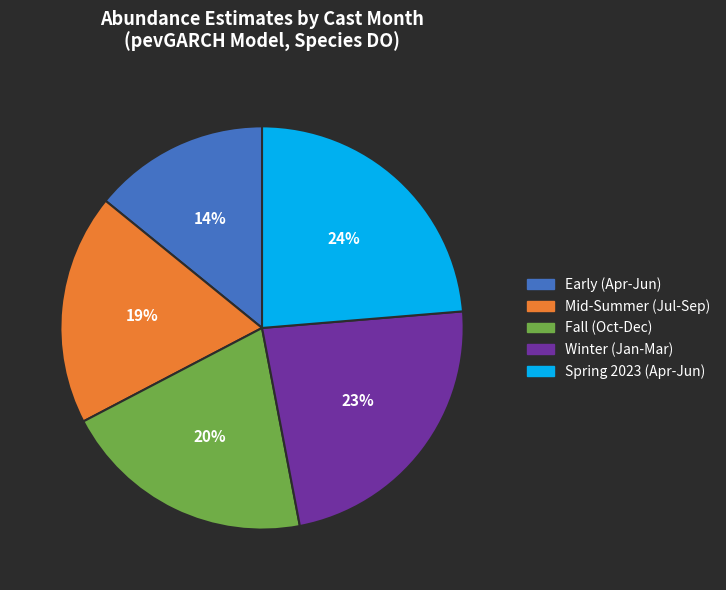

Is there a majority slice in this chart?

No